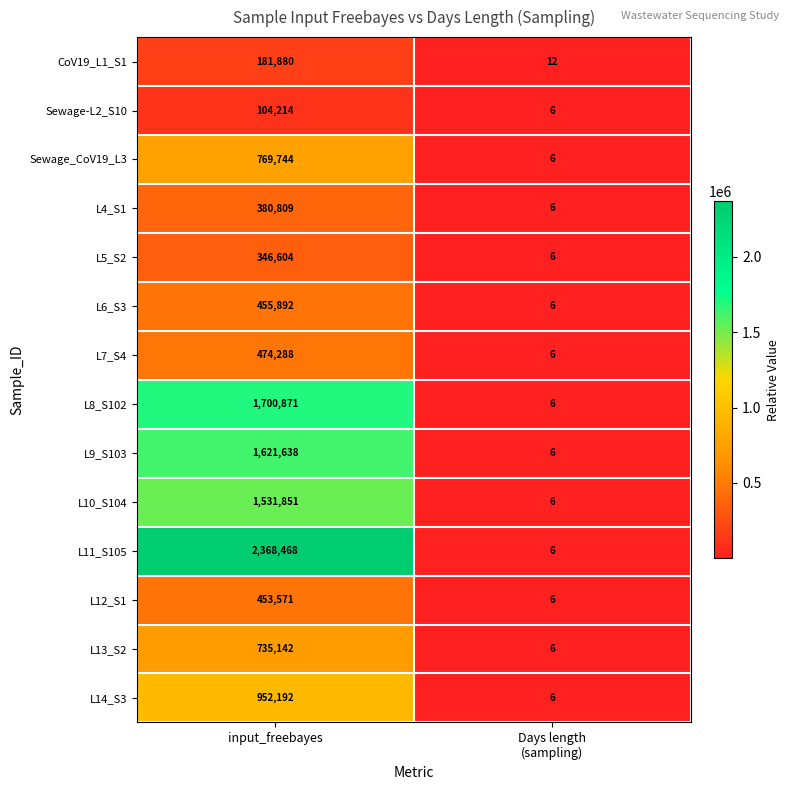

What is the spread (max minus min) of values at Days length
(sampling)?

6